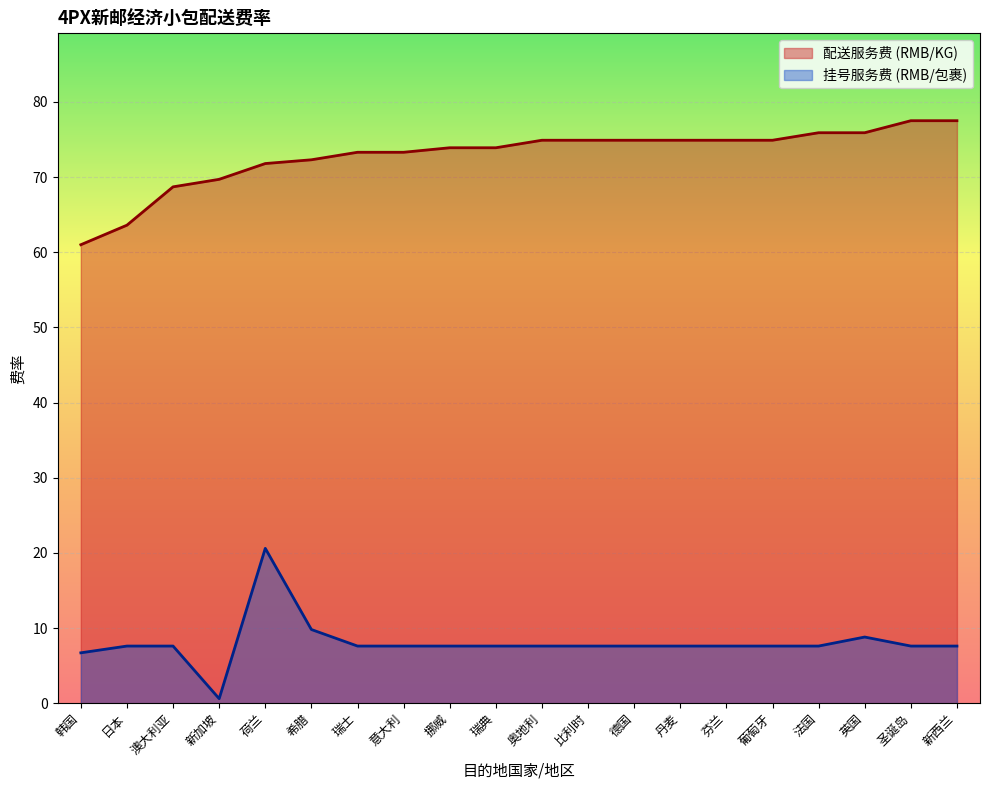

Reading right to left, transcribe all the data shown in this chart.

配送服务费 (RMB/KG): 新西兰=77.5	圣诞岛=77.5	英国=75.9	法国=75.9	葡萄牙=74.9	芬兰=74.9	丹麦=74.9	德国=74.9	比利时=74.9	奥地利=74.9	瑞典=73.9	挪威=73.9	意大利=73.3	瑞士=73.3	希腊=72.3	荷兰=71.8	新加坡=69.7	澳大利亚=68.7	日本=63.6	韩国=61.0
挂号服务费 (RMB/包裹): 新西兰=7.6	圣诞岛=7.6	英国=8.8	法国=7.6	葡萄牙=7.6	芬兰=7.6	丹麦=7.6	德国=7.6	比利时=7.6	奥地利=7.6	瑞典=7.6	挪威=7.6	意大利=7.6	瑞士=7.6	希腊=9.8	荷兰=20.6	新加坡=0.6	澳大利亚=7.6	日本=7.6	韩国=6.7